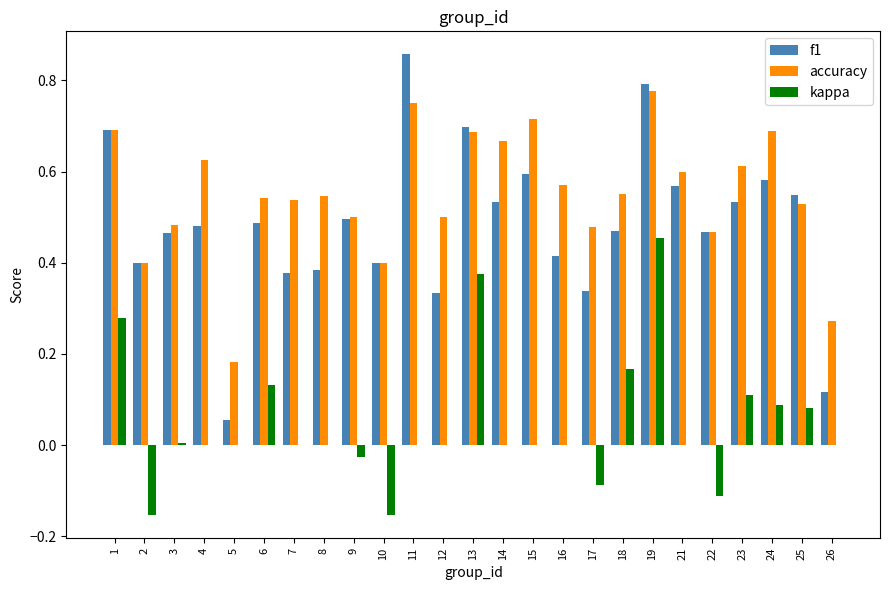

Which series changed the most between 1 and 18?

f1